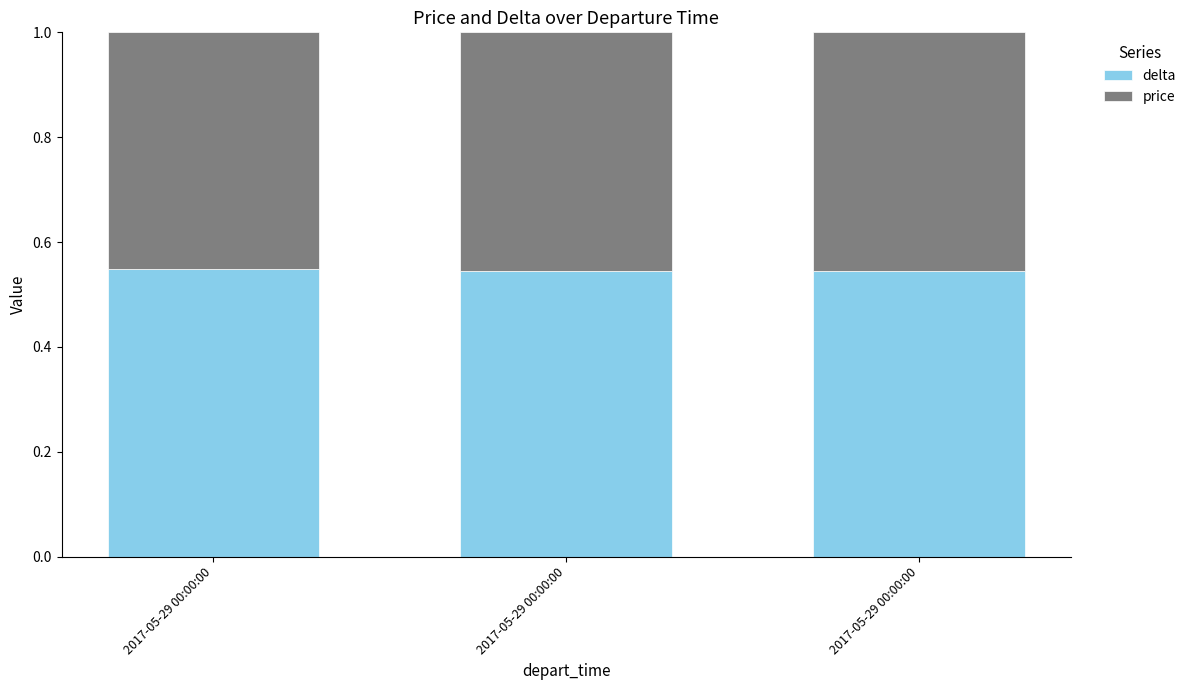

True or false: delta has a value of 0.4 at 2017-05-29 00:00:00.

False